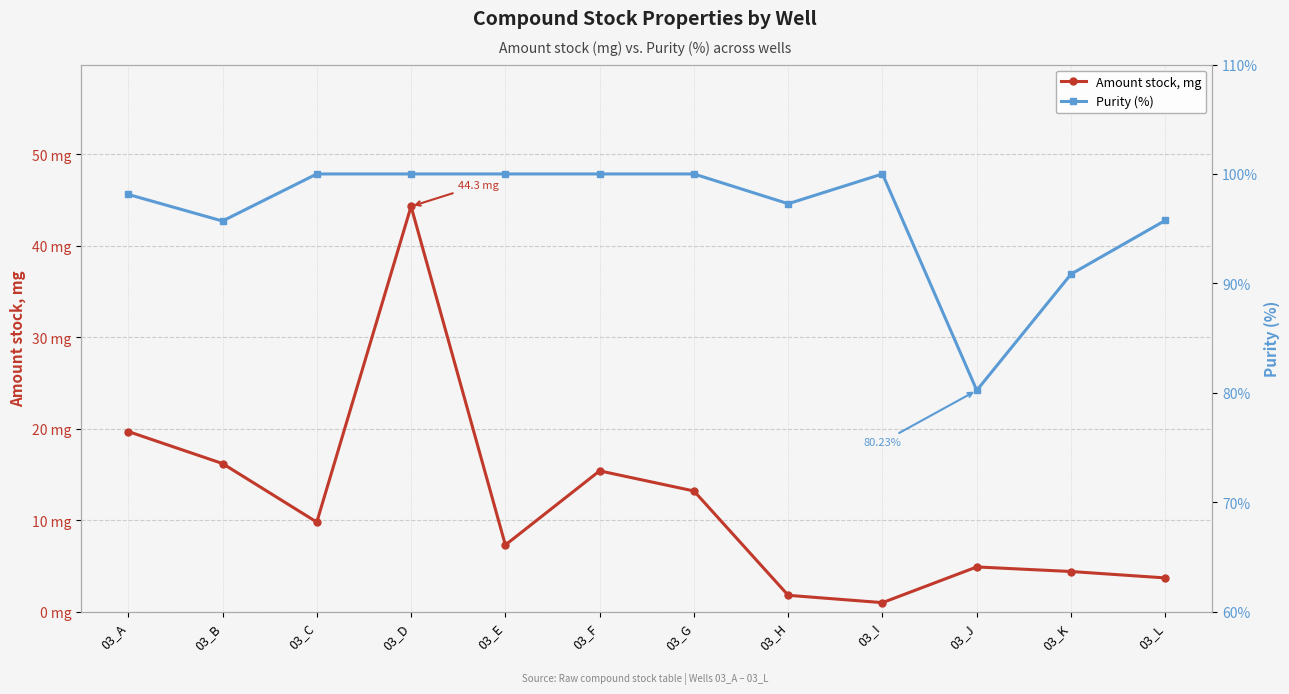

Rank the categories by Amount stock, mg value from lowest to highest.

03_I, 03_H, 03_L, 03_K, 03_J, 03_E, 03_C, 03_G, 03_F, 03_B, 03_A, 03_D